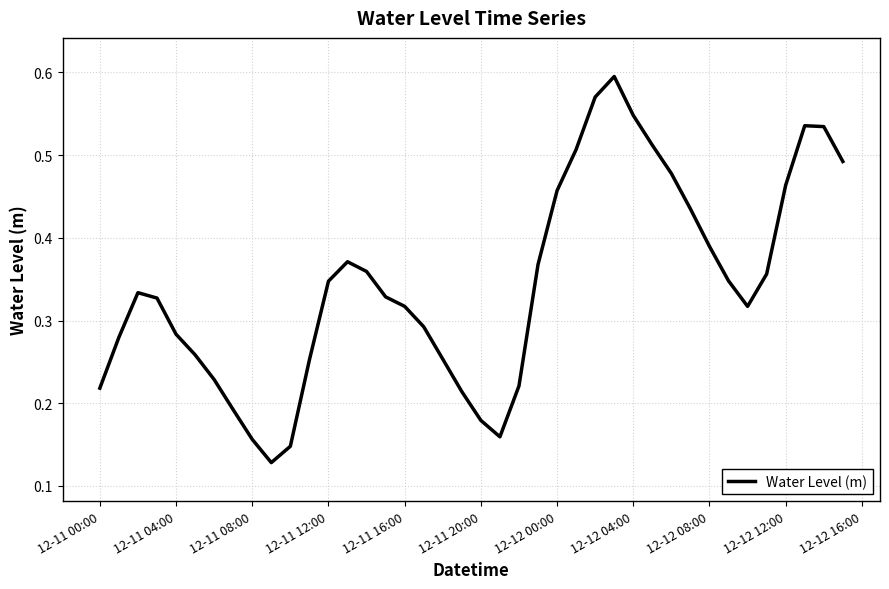

Reading left to right, transcribe all the data shown in this chart.

0.2	0.3	0.3	0.3	0.3	0.3	0.2	0.2	0.2	0.1	0.1	0.3	0.3	0.4	0.4	0.3	0.3	0.3	0.3	0.2	0.2	0.2	0.2	0.4	0.5	0.5	0.6	0.6	0.5	0.5	0.5	0.4	0.4	0.3	0.3	0.4	0.5	0.5	0.5	0.5